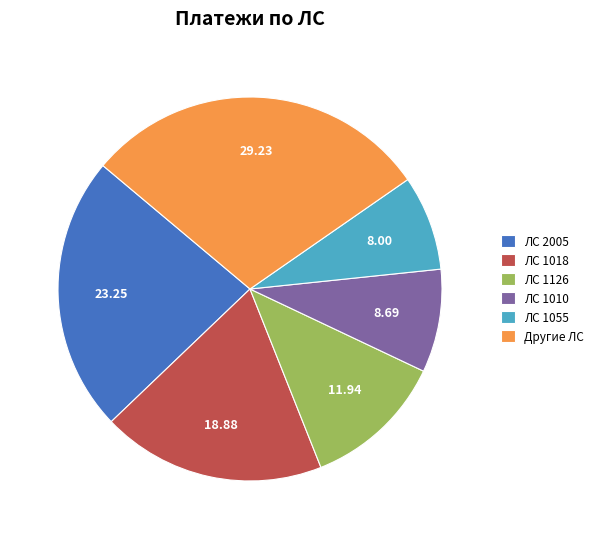

Is the sum of ЛС 1126 and Другие ЛС greater than half?

No